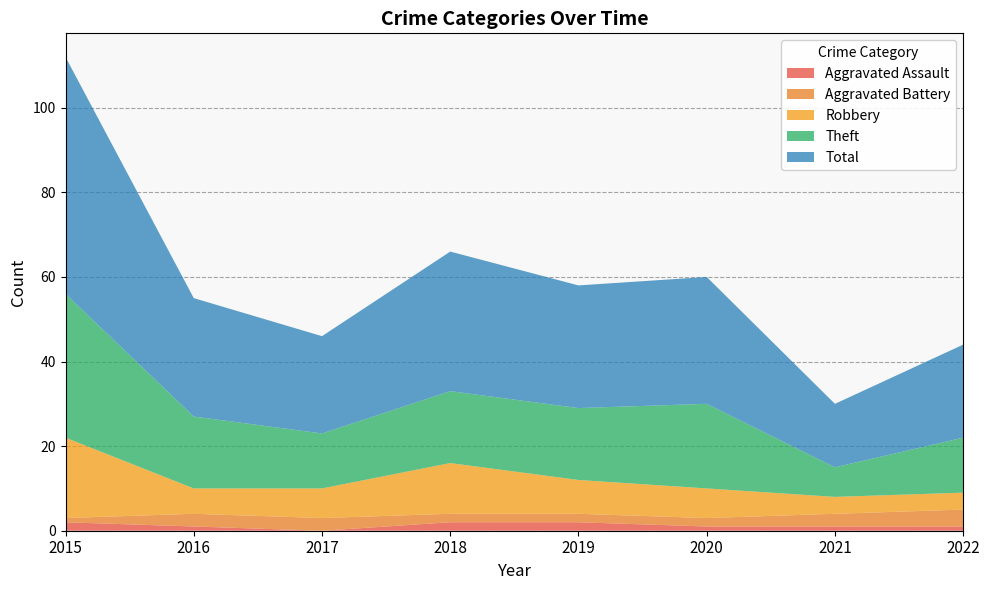

Reading left to right, extract all data points from this chart.

Aggravated Assault: 2	1	0	2	2	1	1	1
Aggravated Battery: 1	3	3	2	2	2	3	4
Robbery: 19	6	7	12	8	7	4	4
Theft: 34	17	13	17	17	20	7	13
Total: 56	28	23	33	29	30	15	22